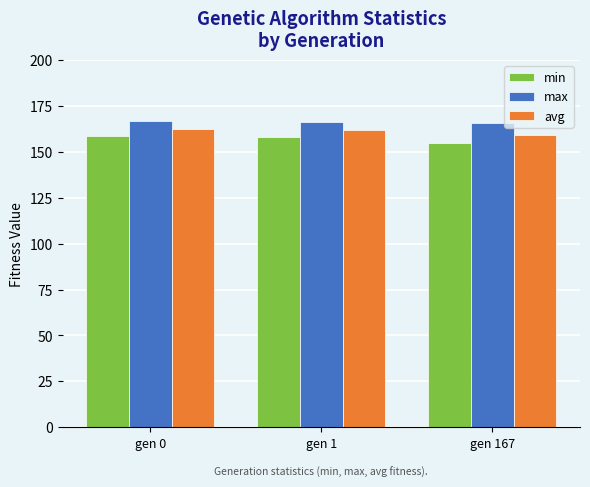

Which series changed the most between gen 0 and gen 167?

min